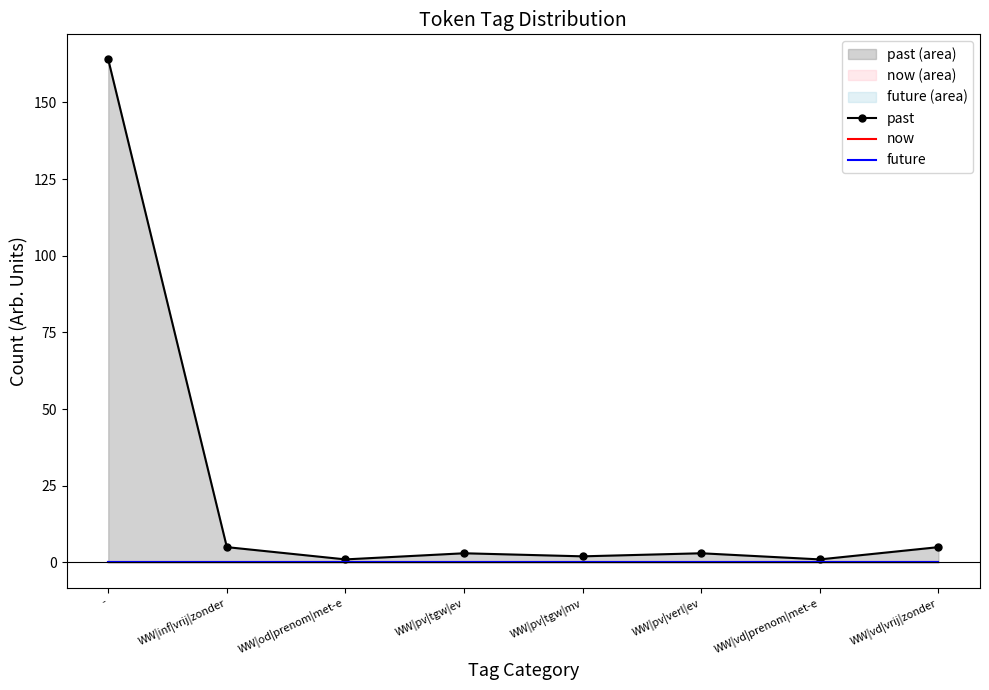

At which label is now closest to 0?

-